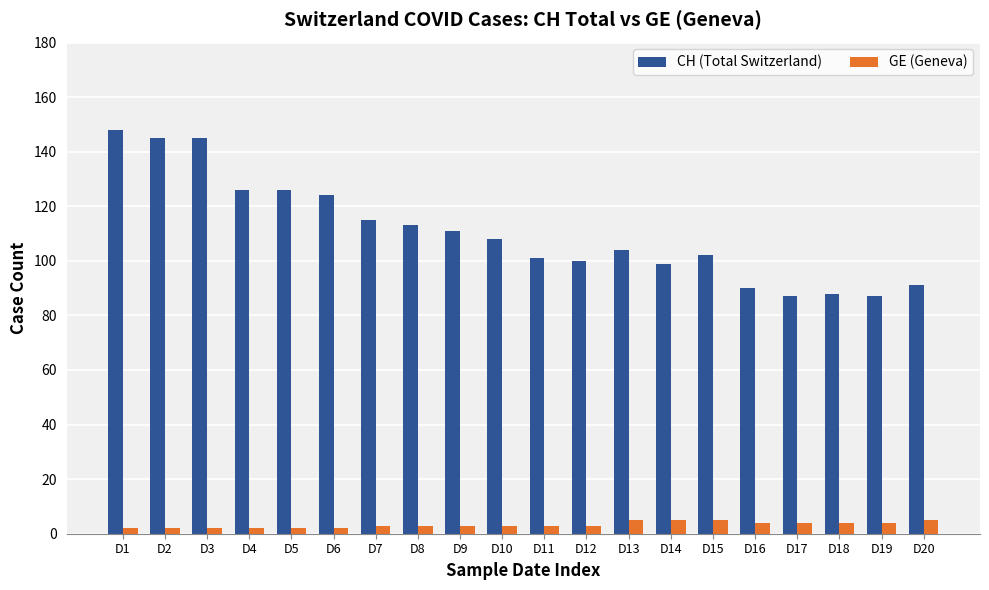

What is the value of the CH (Total Switzerland) bar at the 18th from the left?

88